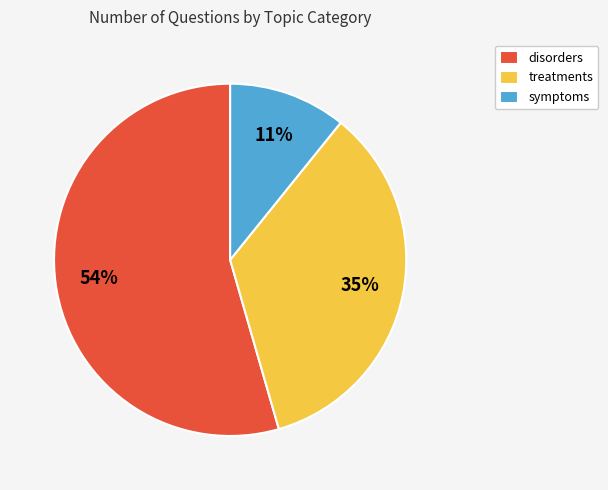

Rank the categories by value from highest to lowest.

disorders, treatments, symptoms